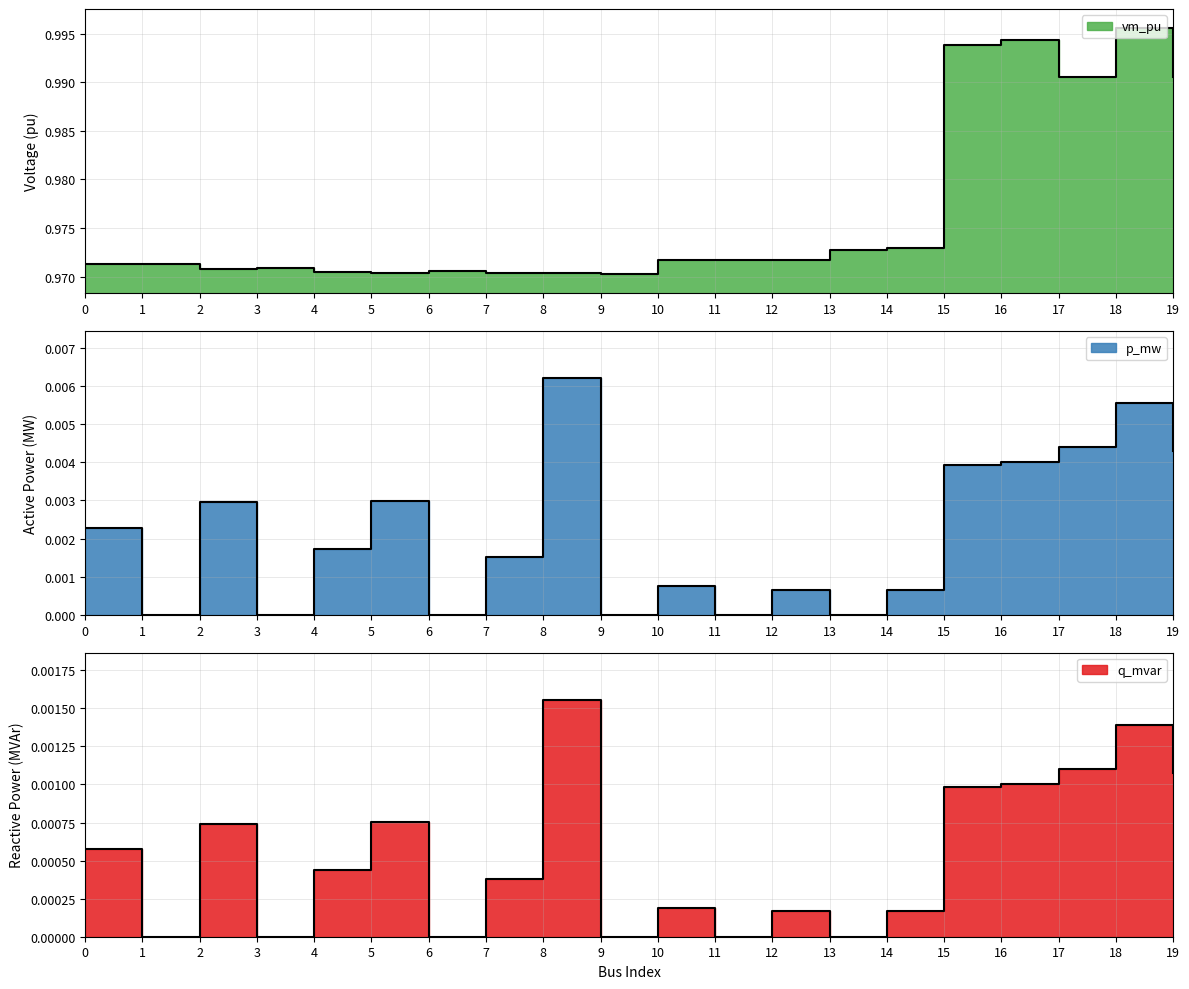

Rank the categories by vm_pu value from lowest to highest.

9, 7, 5, 8, 4, 6, 2, 3, 0, 1, 12, 10, 11, 13, 14, 19, 17, 15, 16, 18